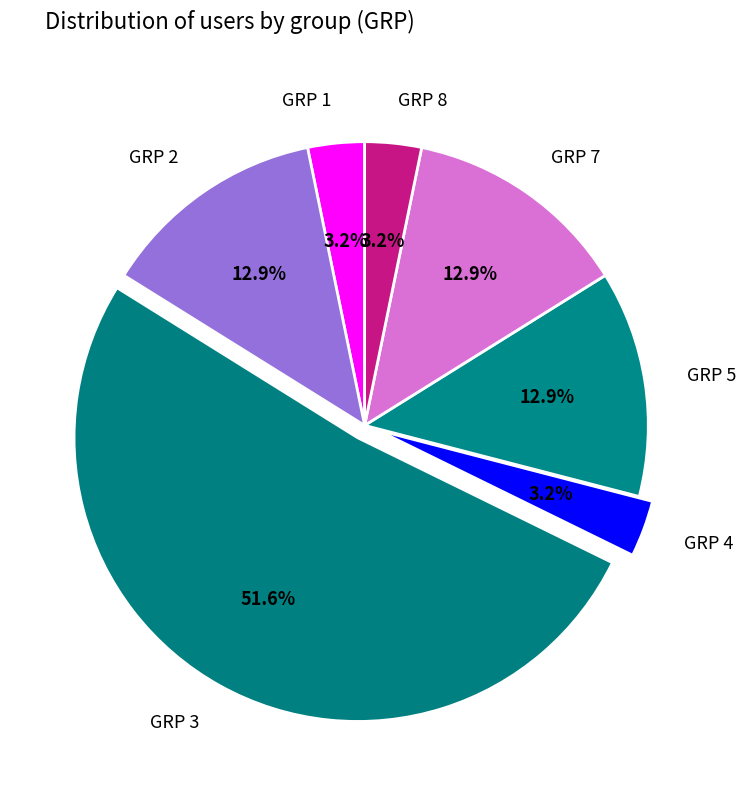

How many slices are in this pie chart?

7